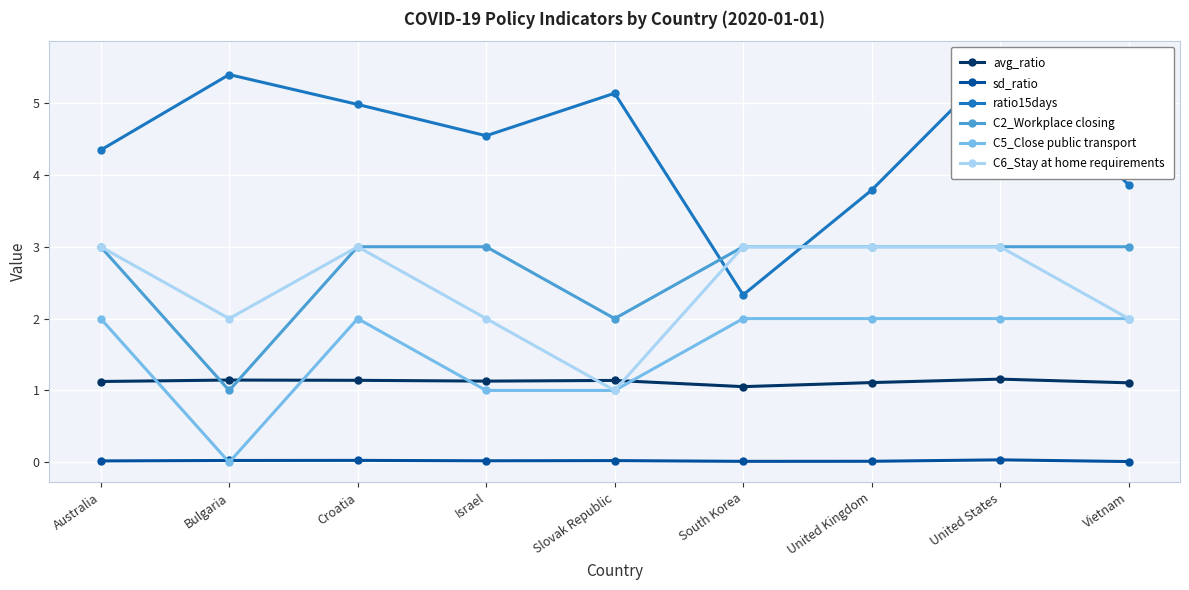

Rank the categories by C2_Workplace closing value from lowest to highest.

Bulgaria, Slovak Republic, Australia, Croatia, Israel, South Korea, United Kingdom, United States, Vietnam